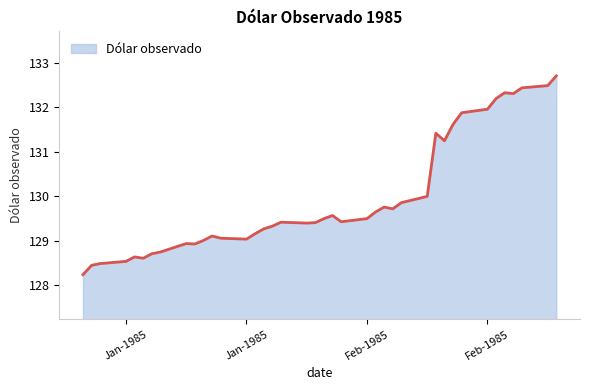

What is the maximum value shown in the chart?

132.7